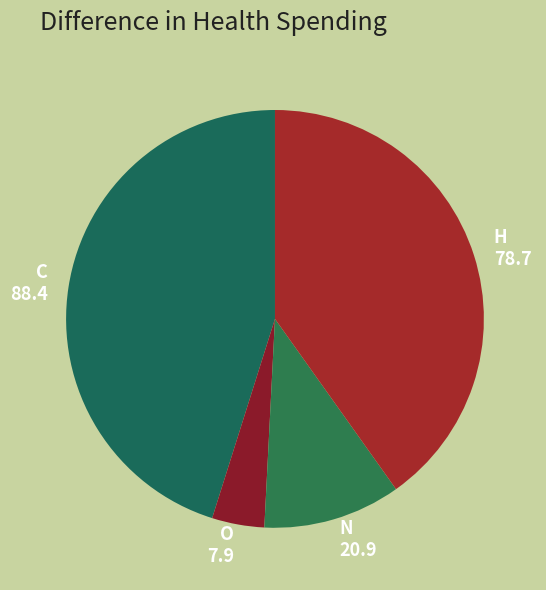

How many segments does this pie chart have?

4